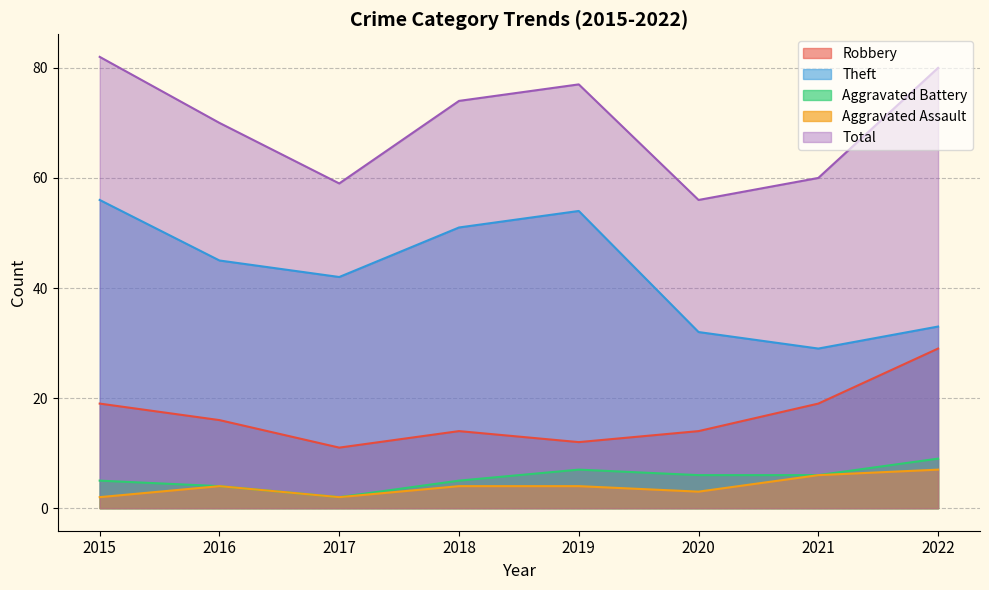

At which category is the sum across all series the highest?

2015